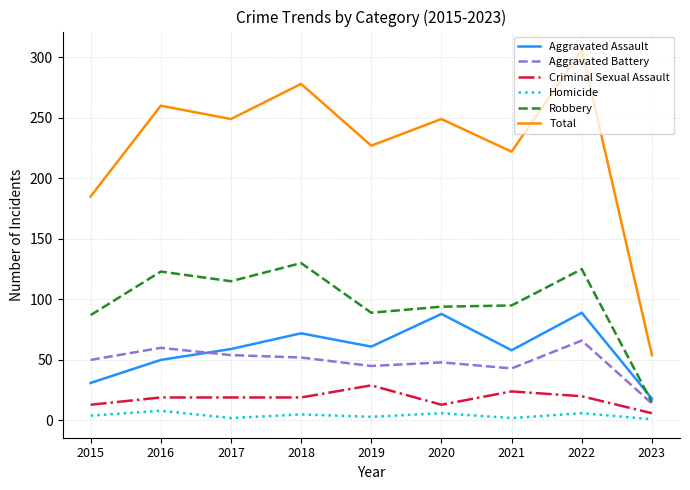

Which series has the widest spread of values?

Total